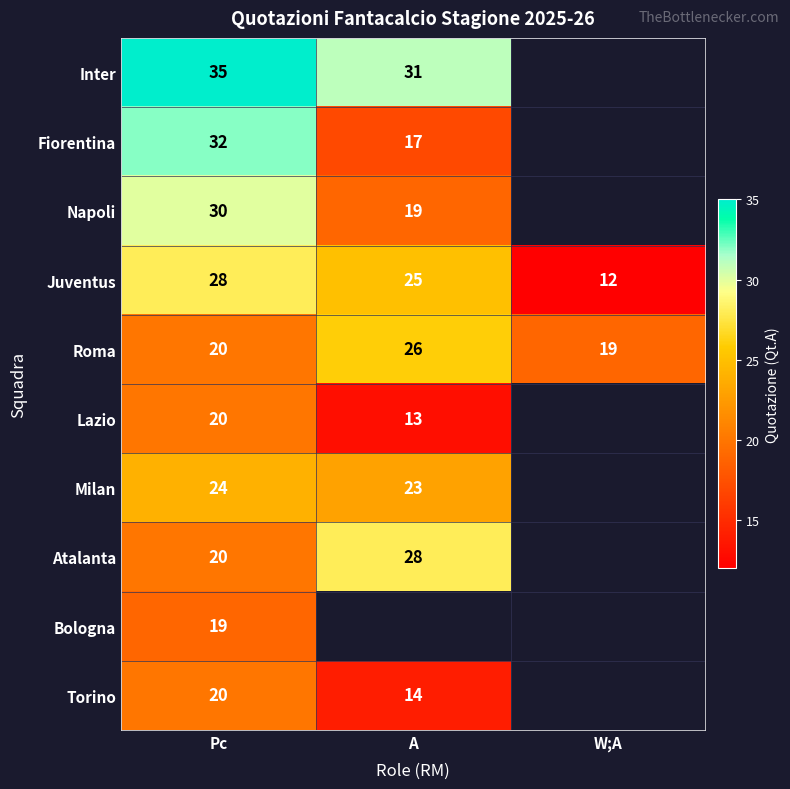

Is it true that Juventus equals 14 at A?

False